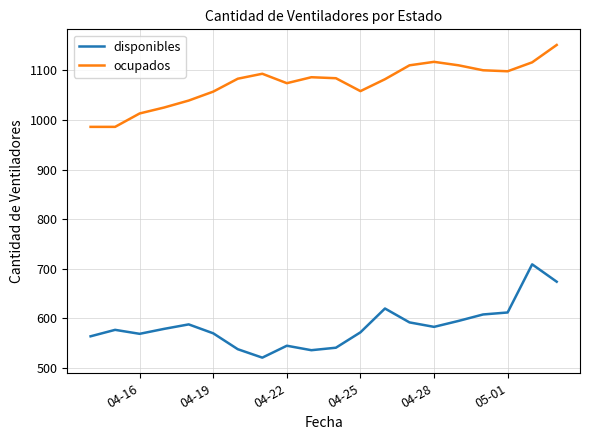

Which series has the largest total across all categories?

ocupados